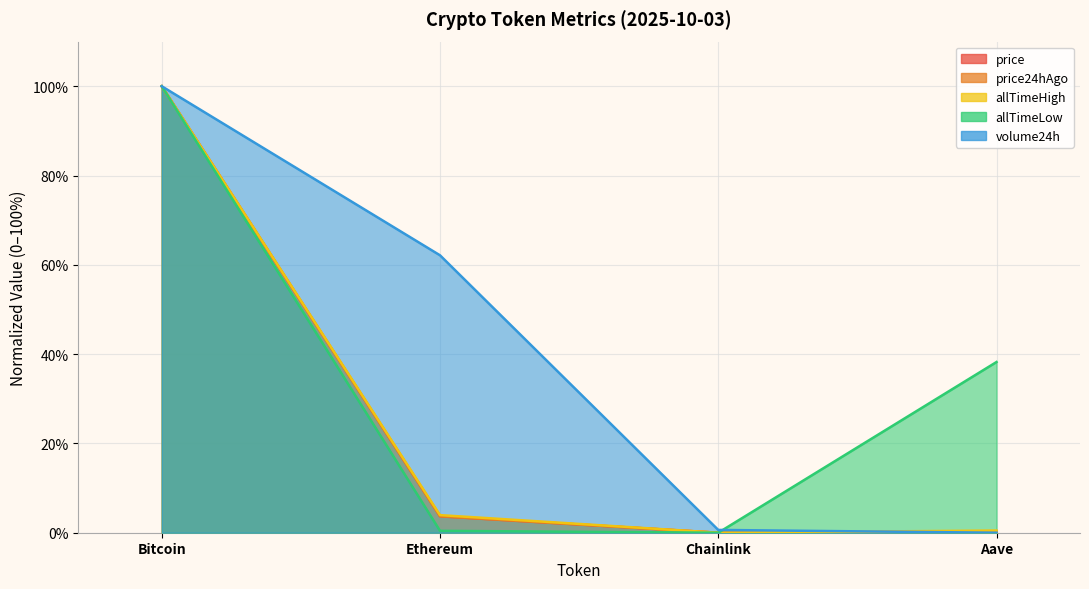

At which label is price24hAgo closest to 50?

Ethereum